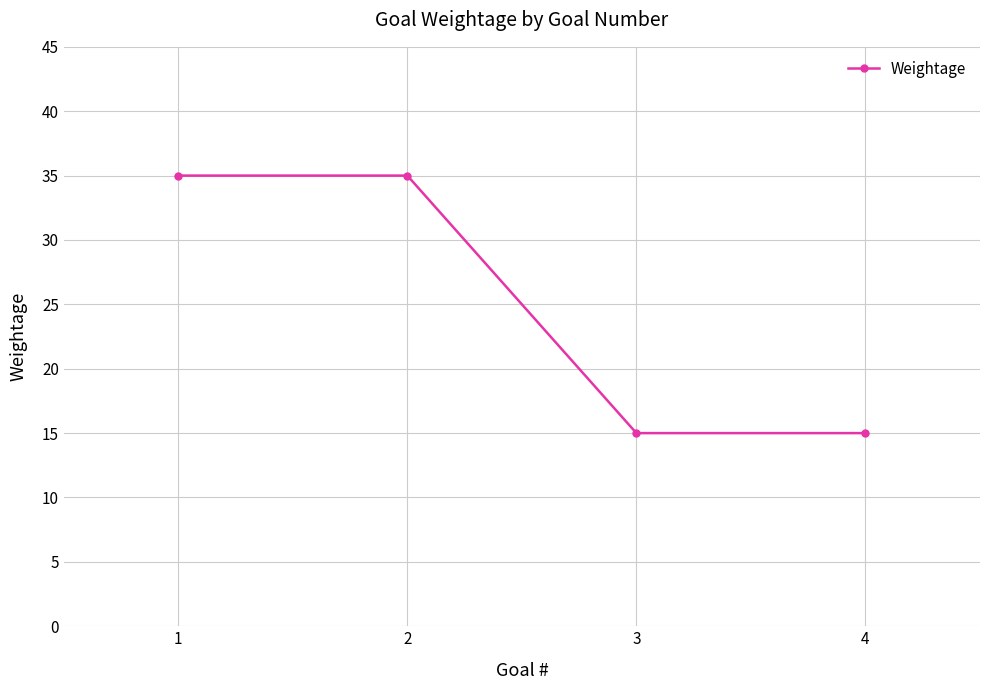

Is it true that the value at 1 is 35?

True